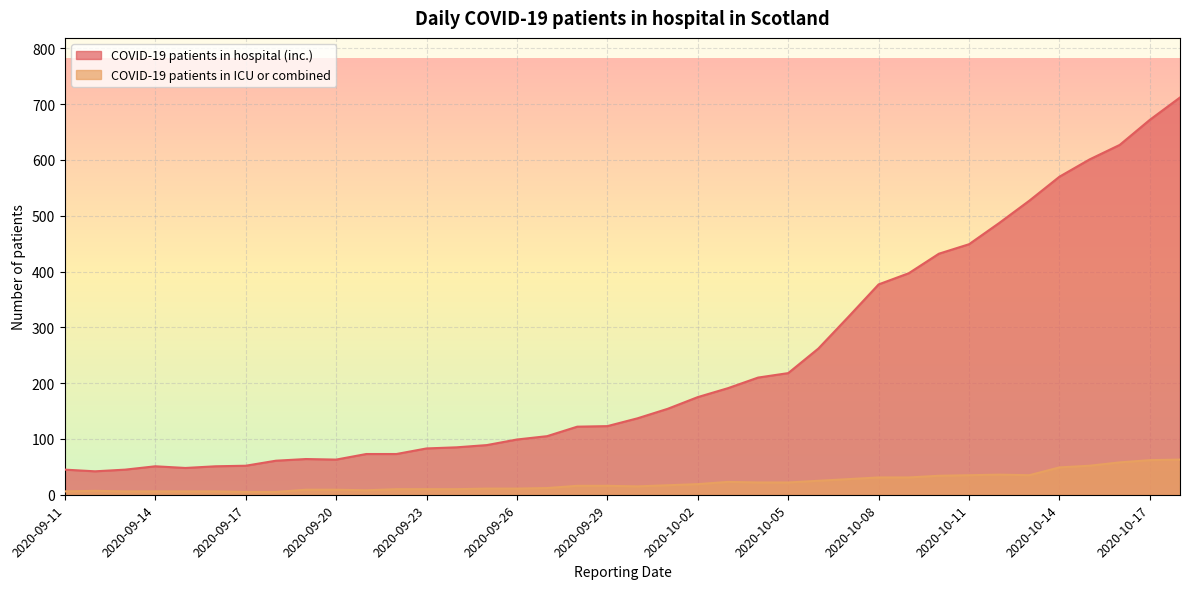

Rank the categories by COVID-19 patients in hospital (inc.) value from lowest to highest.

2020-09-12, 2020-09-11, 2020-09-13, 2020-09-15, 2020-09-14, 2020-09-16, 2020-09-17, 2020-09-18, 2020-09-20, 2020-09-19, 2020-09-21, 2020-09-22, 2020-09-23, 2020-09-24, 2020-09-25, 2020-09-26, 2020-09-27, 2020-09-28, 2020-09-29, 2020-09-30, 2020-10-01, 2020-10-02, 2020-10-03, 2020-10-04, 2020-10-05, 2020-10-06, 2020-10-07, 2020-10-08, 2020-10-09, 2020-10-10, 2020-10-11, 2020-10-12, 2020-10-13, 2020-10-14, 2020-10-15, 2020-10-16, 2020-10-17, 2020-10-18